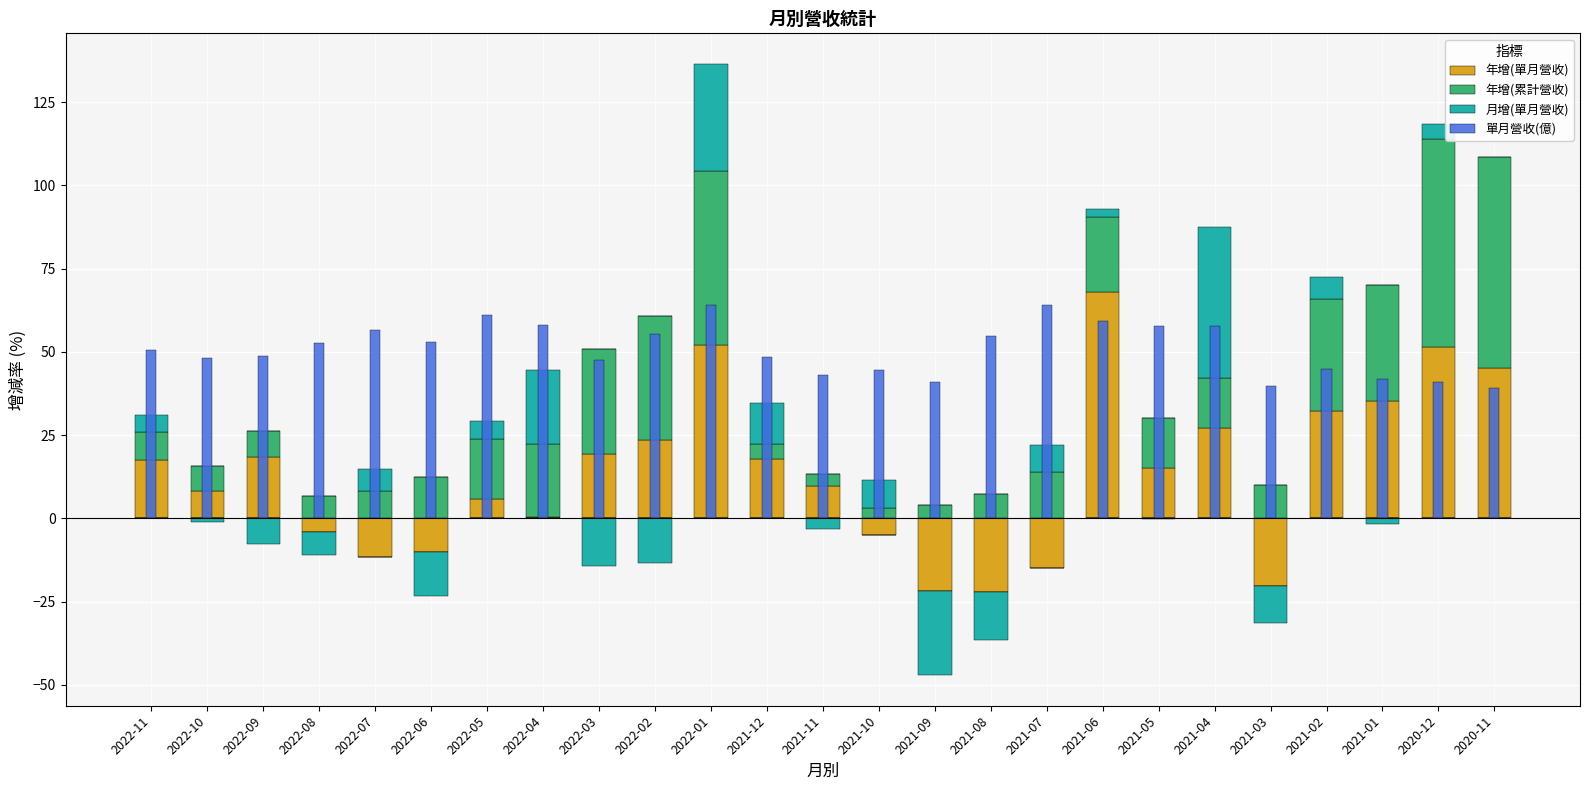

What is the total value across all series at 2021-02?

117.2